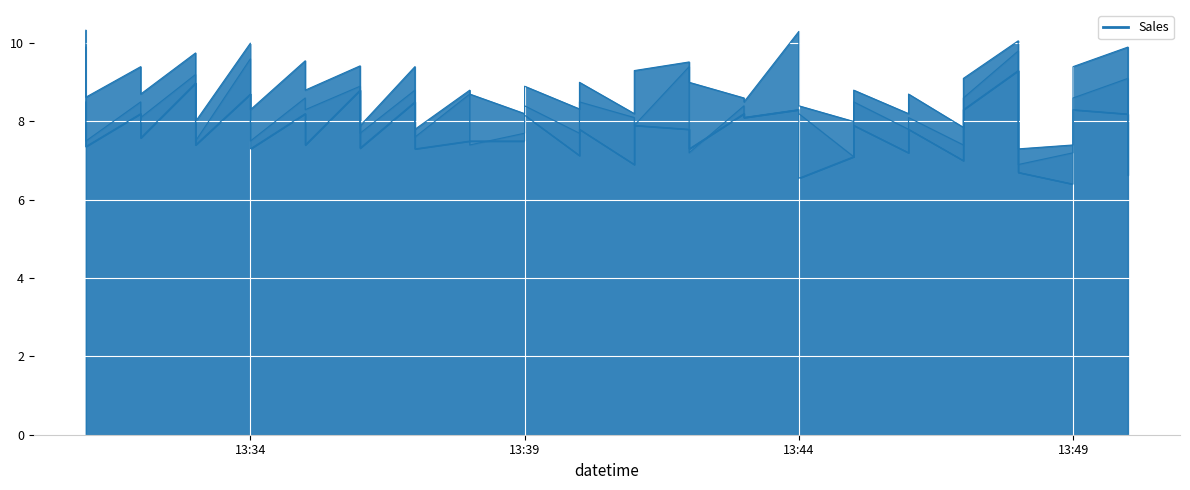

The value of high_line at 23 is 2.8. True or false?

False